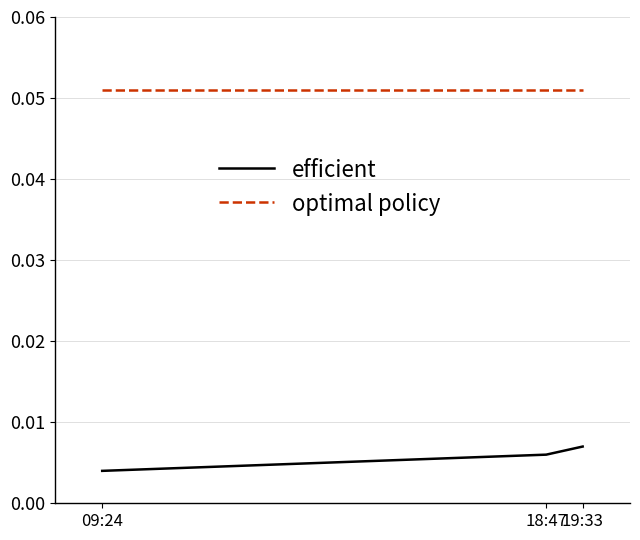

Is it true that optimal policy equals 0.0 at 18:47?

False